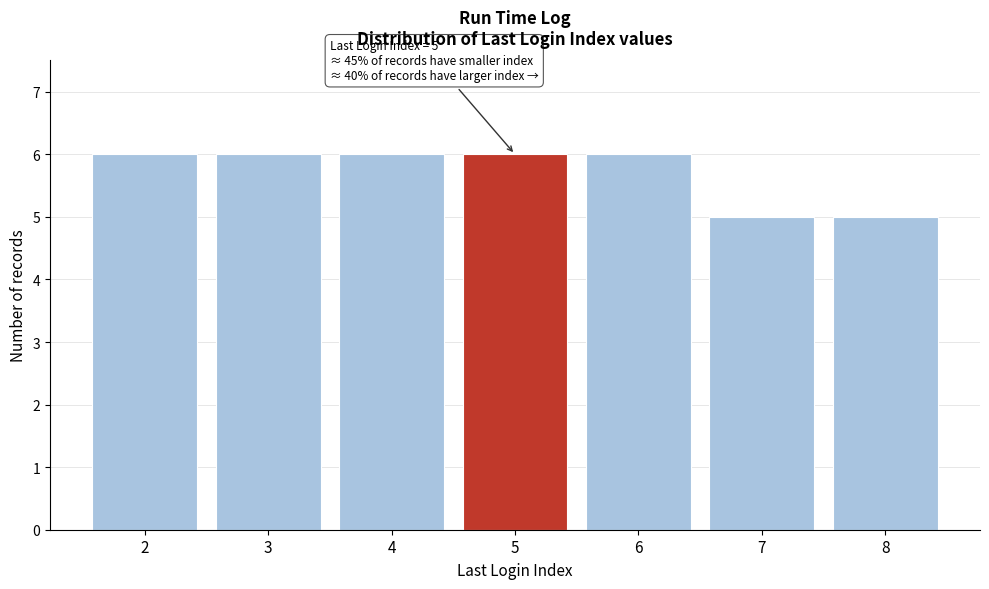

Reading left to right, list all the values displayed in this chart.

2=6	3=6	4=6	5=6	6=6	7=5	8=5